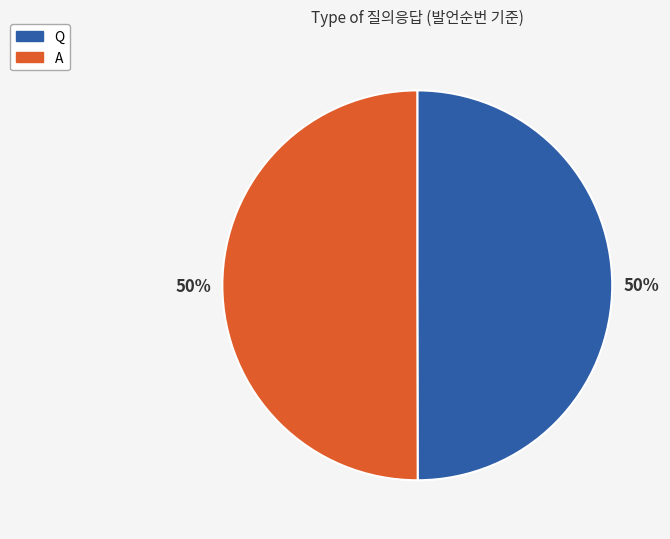

Is it true that Q is 50% of the pie?

True